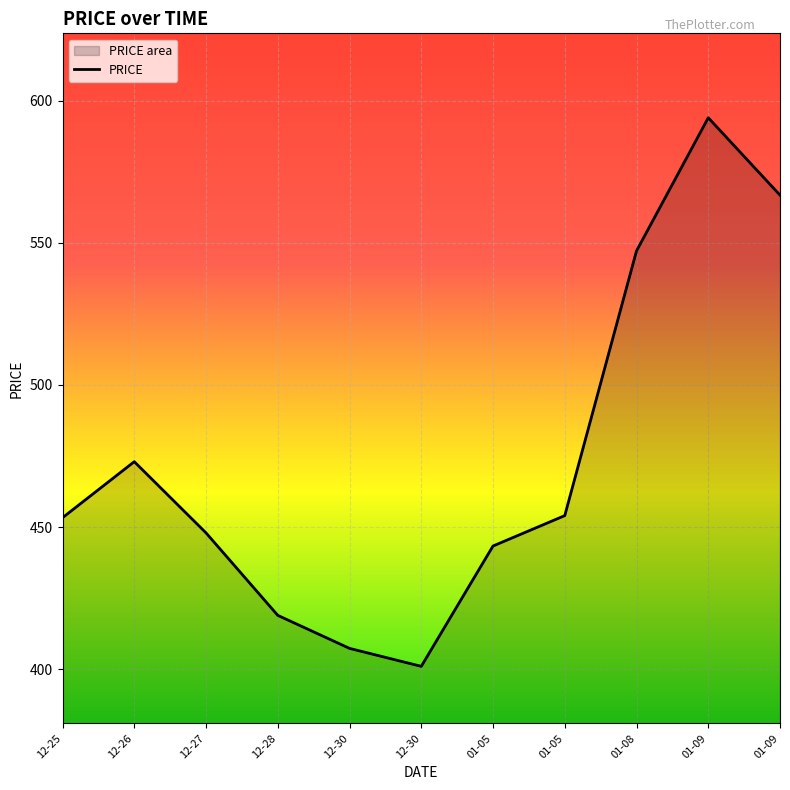

Approximately how many times larger is the value at 12-30 compared to 12-25?

0.9